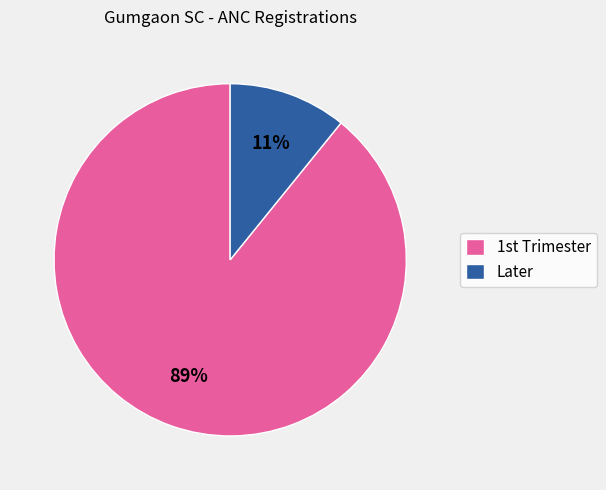

To the nearest percent, what is the average slice percentage?

50%